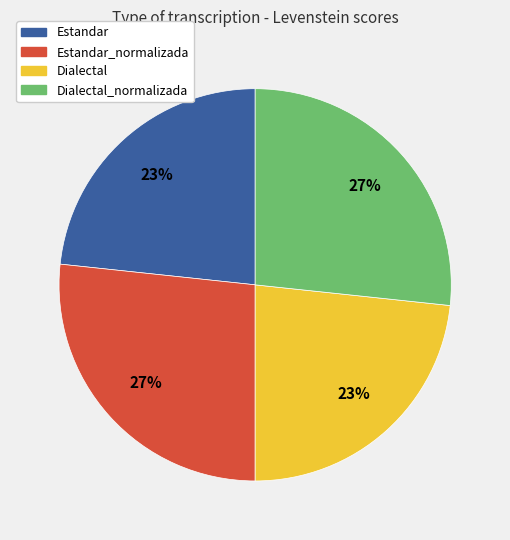

Does any single category account for the majority?

No